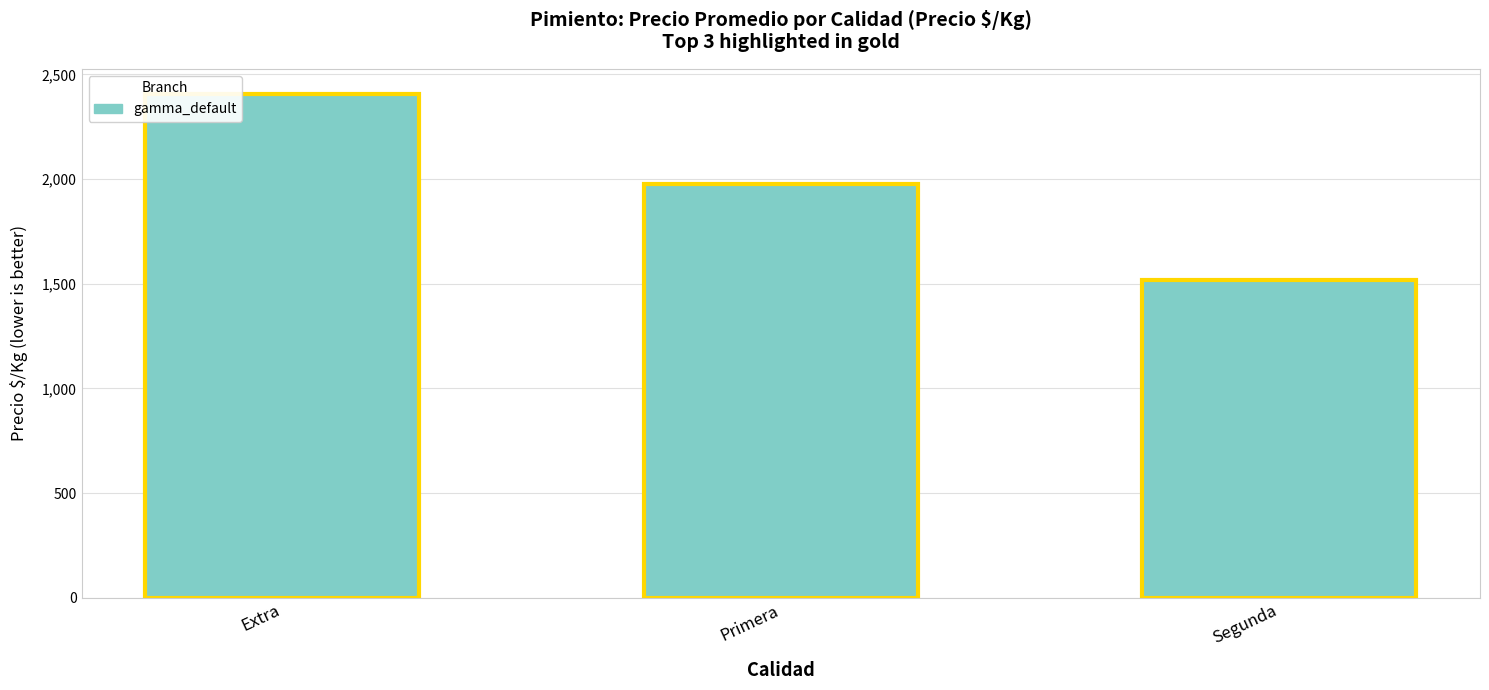

What is the label of the 3rd bar from the left?

Segunda